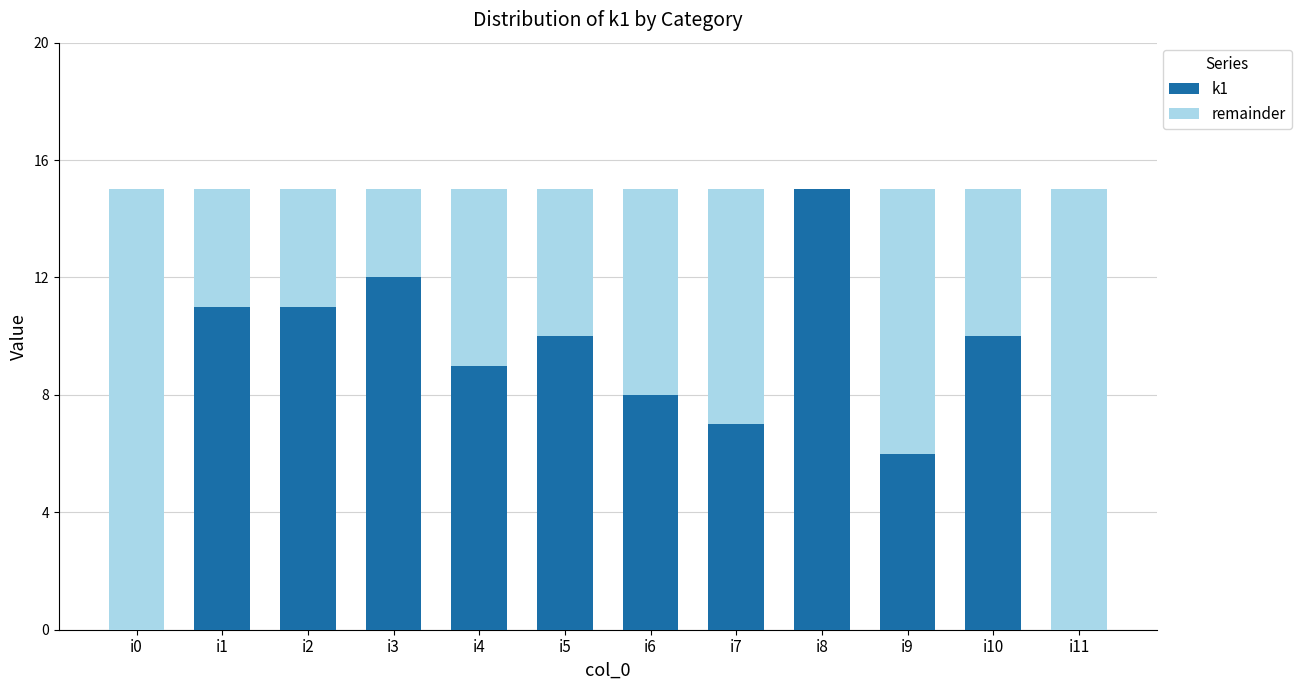

At which label does k1 reach its peak?

i8